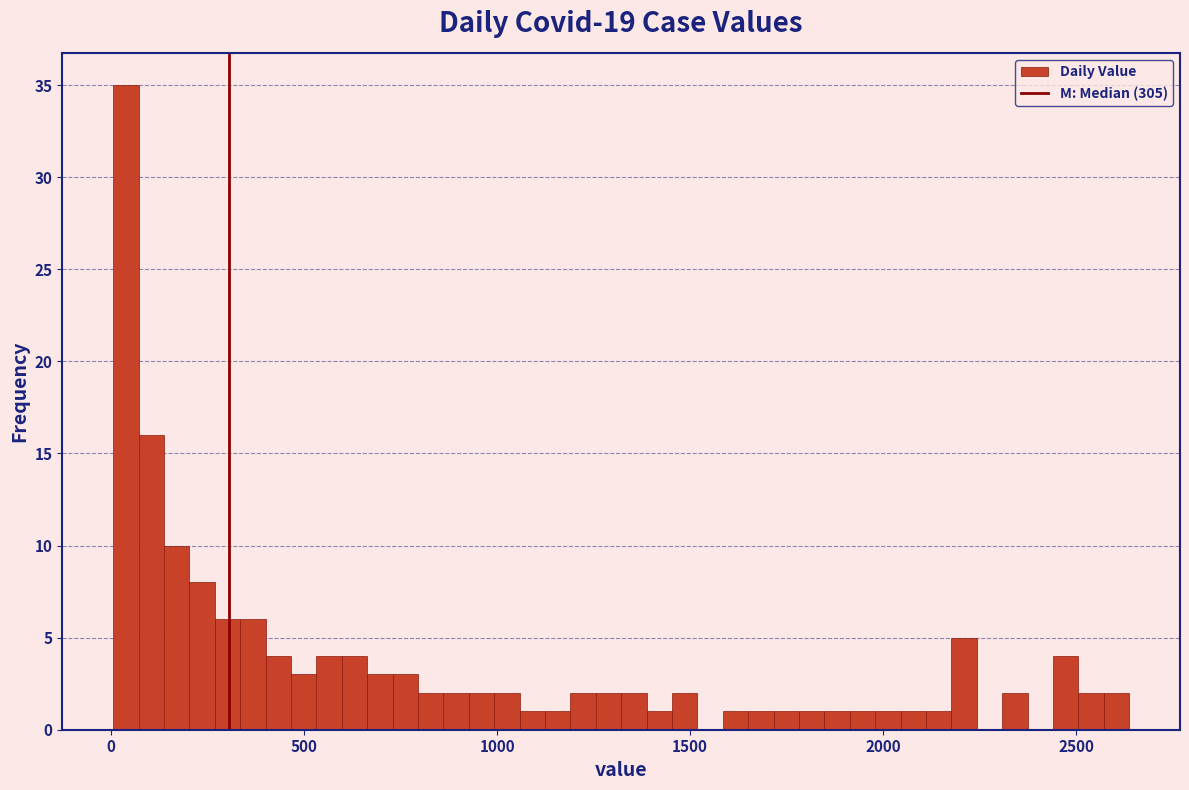

Read against the x-axis, roughly where is the centre of the tallest bar?

50